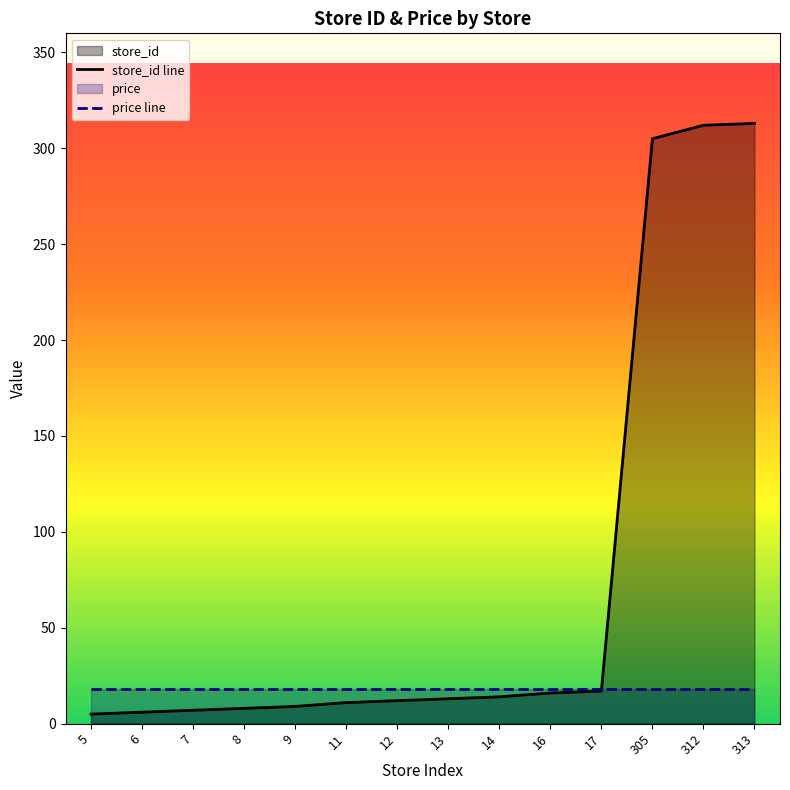

Does the chart have visible grid lines?

No